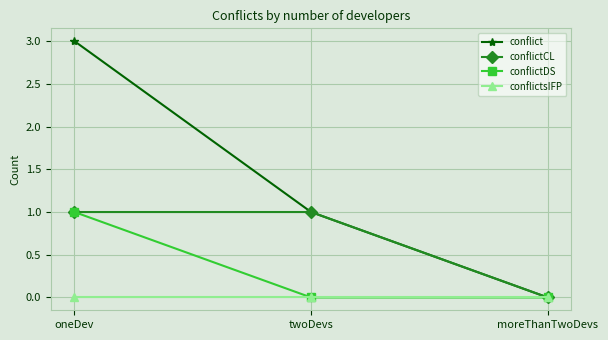

What is the difference between the conflict values at moreThanTwoDevs and twoDevs?

1